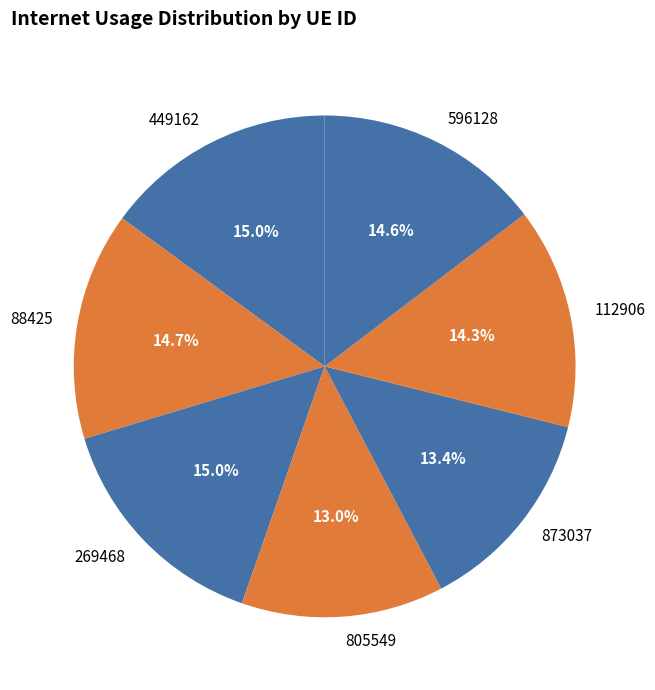

To the nearest percent, what portion does 449162 represent?

15%